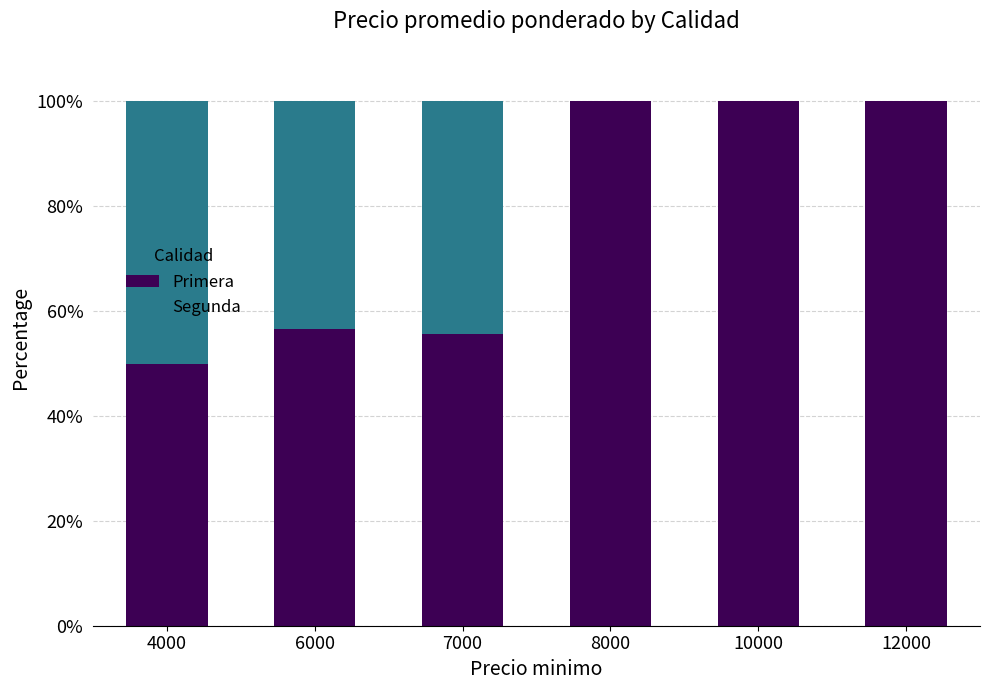

What is the total value across all series at 12000?

100.0